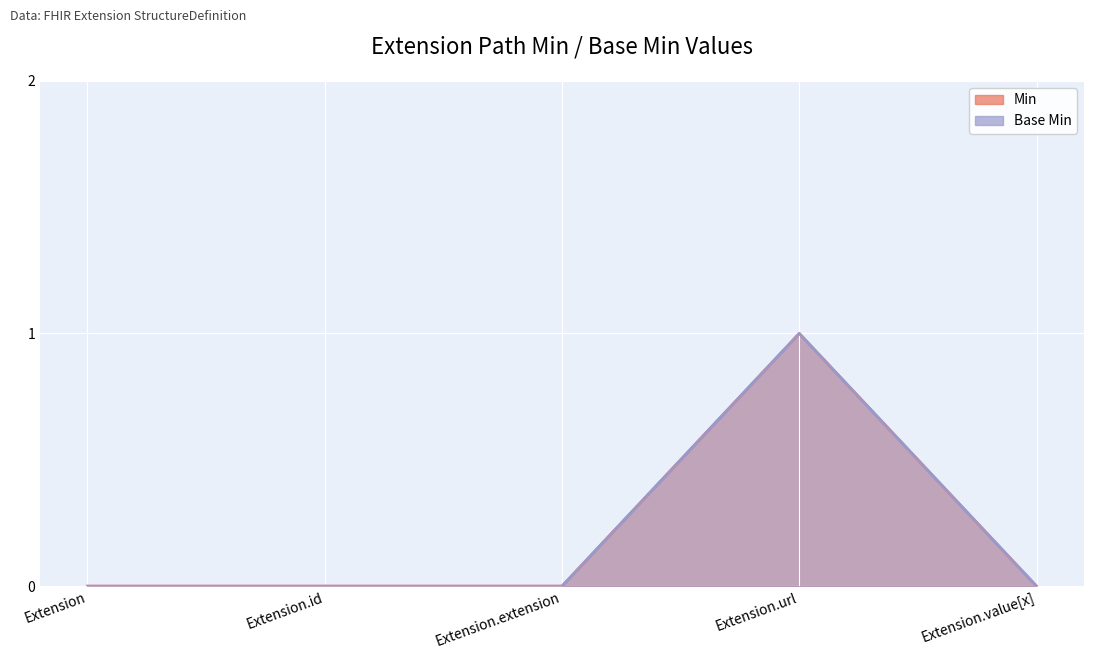

List the series in order of their peak value, lowest first.

Base Min, Min